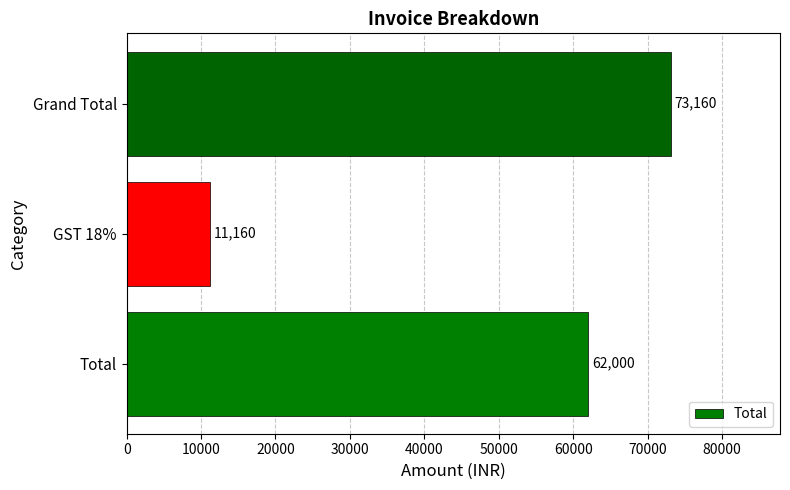

Which label corresponds to the largest value in the chart?

Grand Total